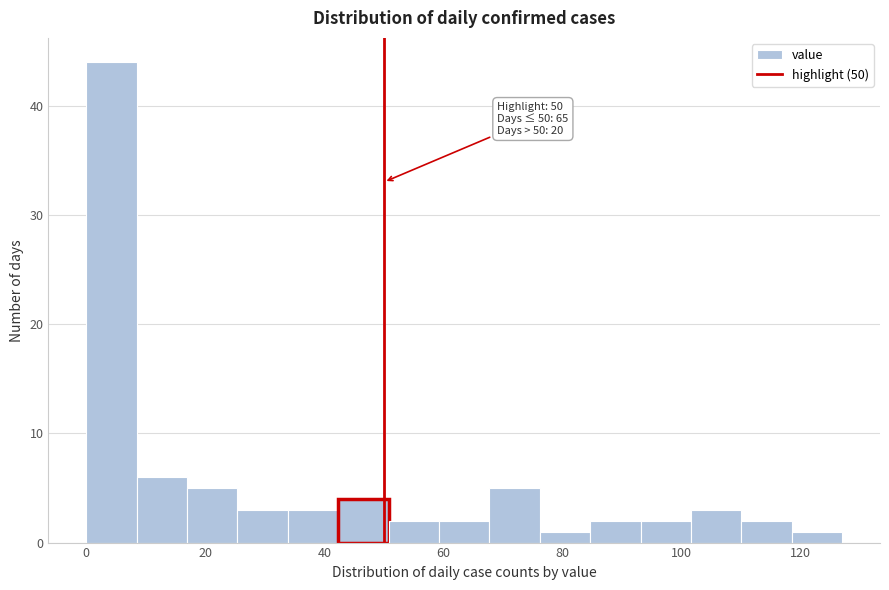

Over which range of the x-axis is the bar tallest?

0 to 8